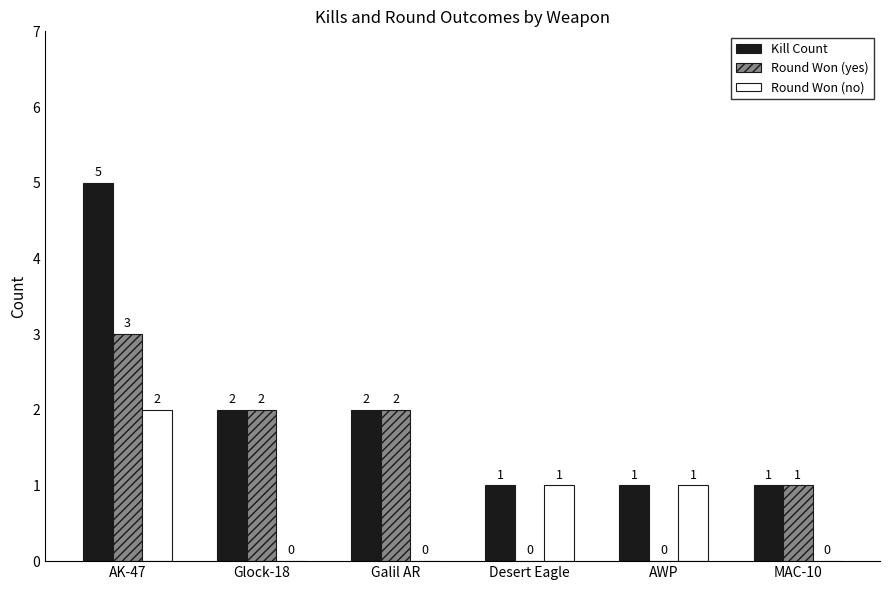

Reading right to left, what are all the values shown in this chart?

Kill Count: 1	1	1	2	2	5
Round Won (yes): 1	0	0	2	2	3
Round Won (no): 0	1	1	0	0	2